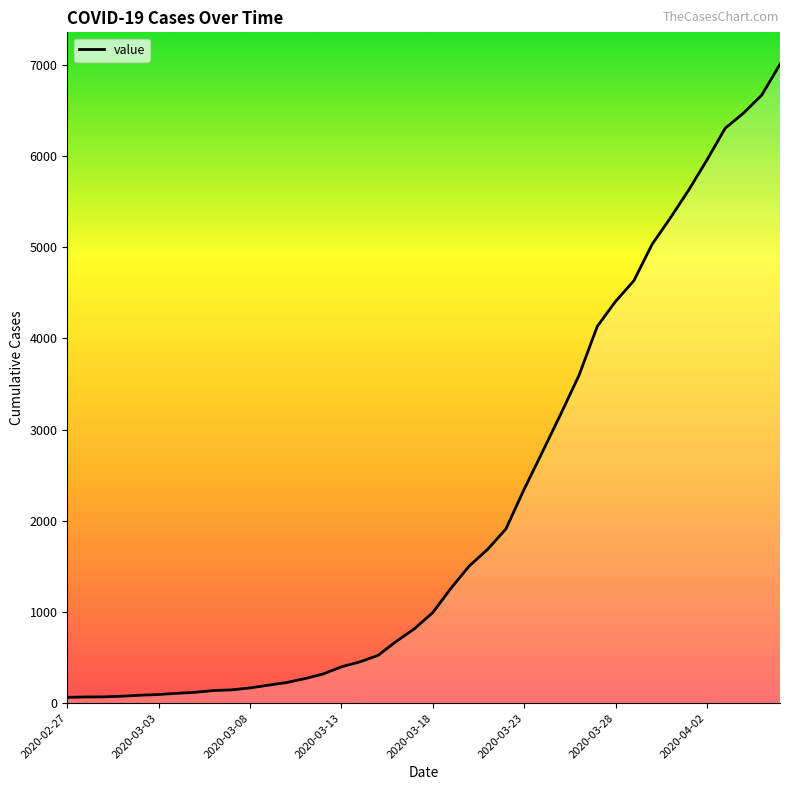

What is the difference between the maximum and minimum values?

6940